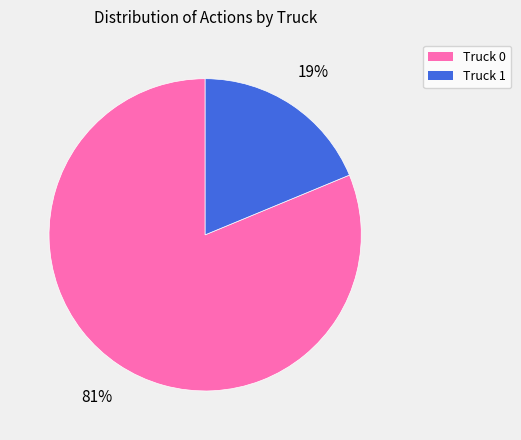

Between Truck 1 and Truck 0, which is larger?

Truck 0